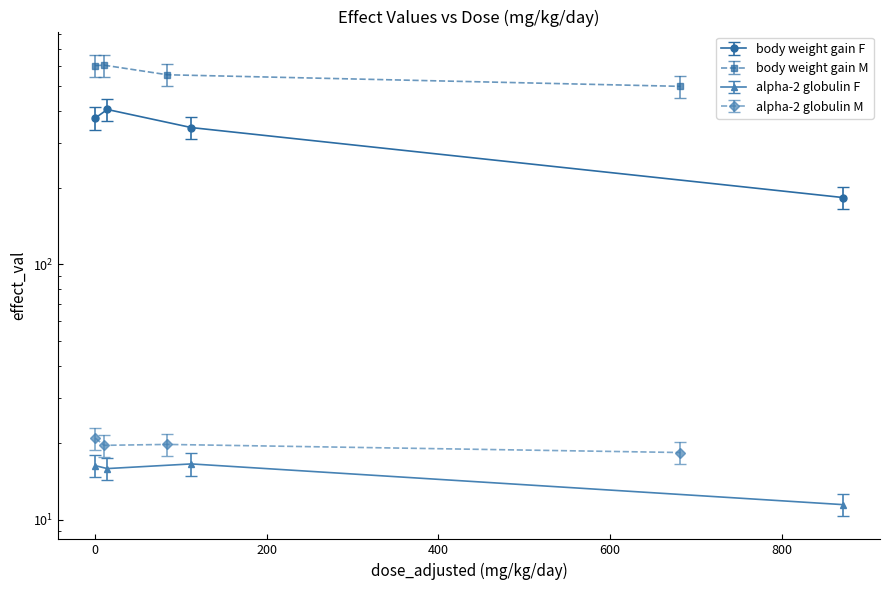

In body weight gain M, how many points are higher than both neighbors (excluding endpoints)?

1